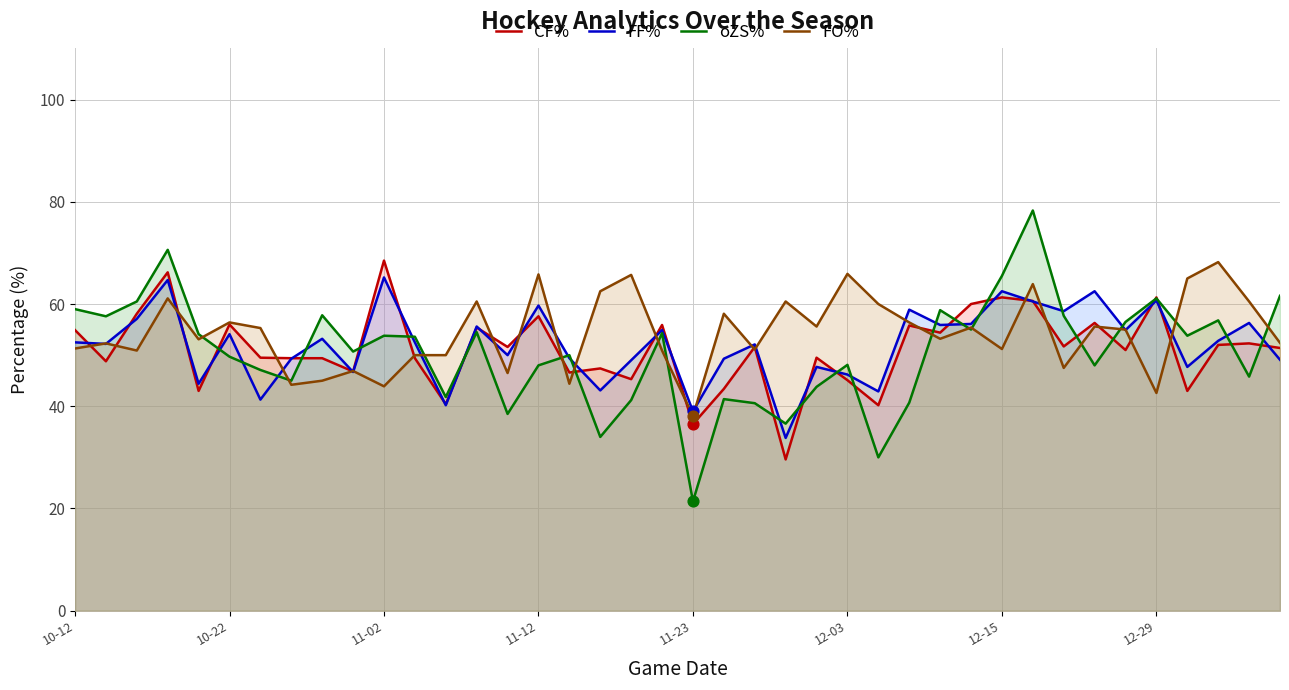

What are all the series names shown in the legend?

CF%, FF%, oZS%, FO%